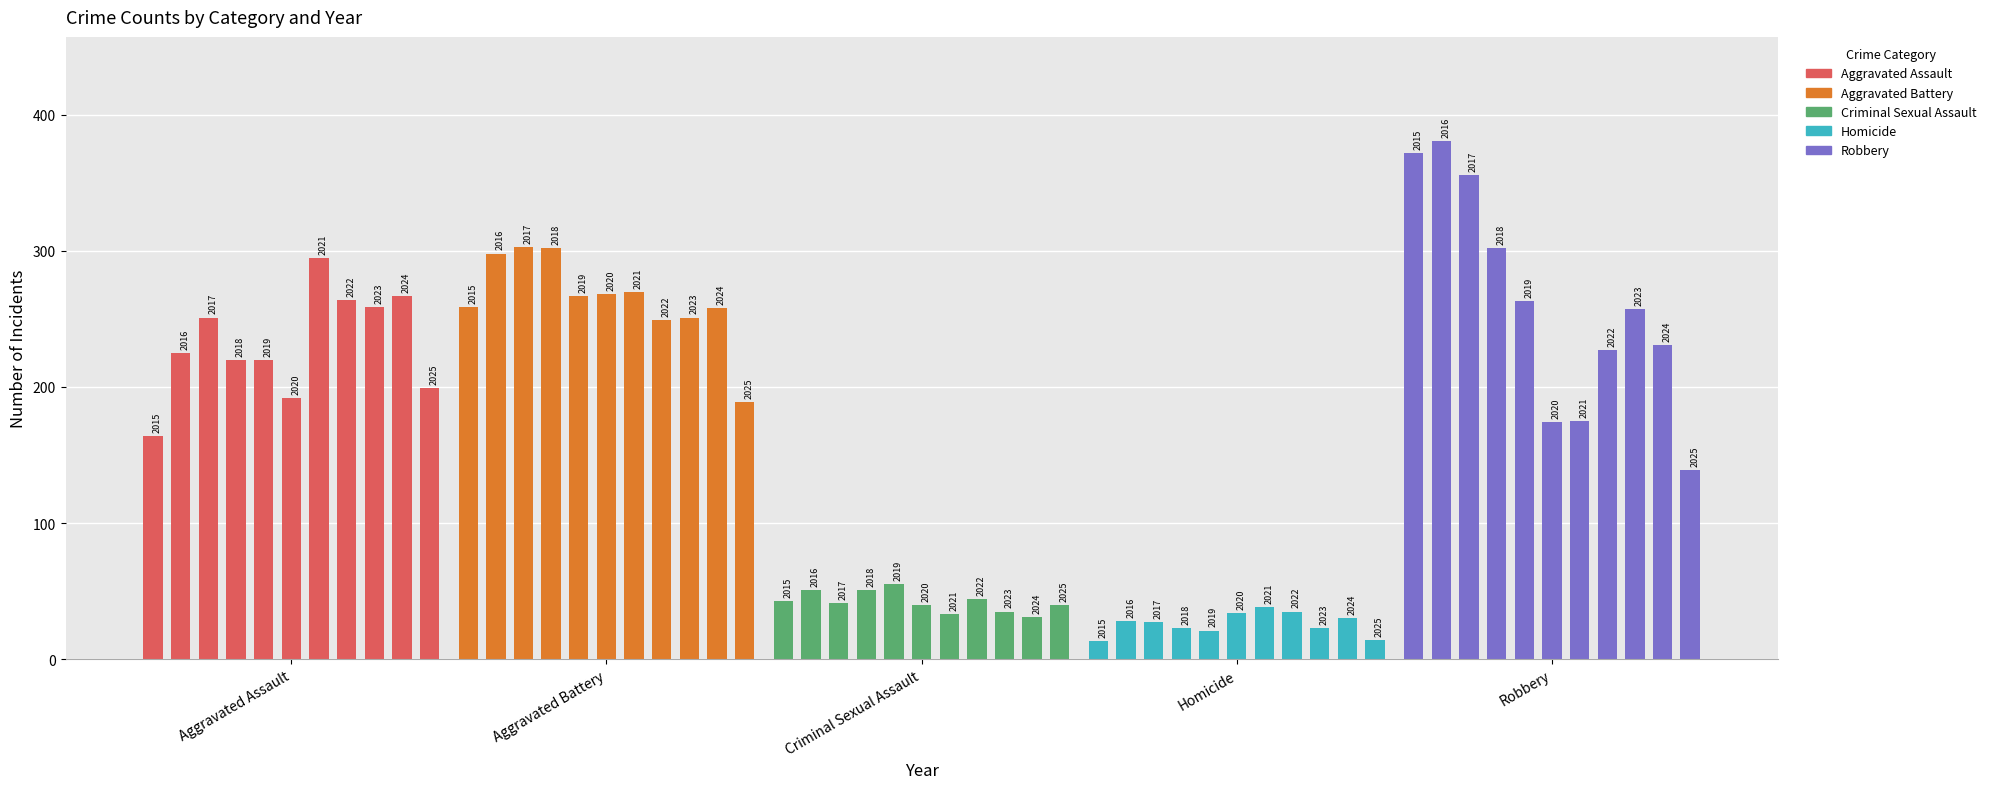

How many data points in Criminal Sexual Assault are less than 41?

5